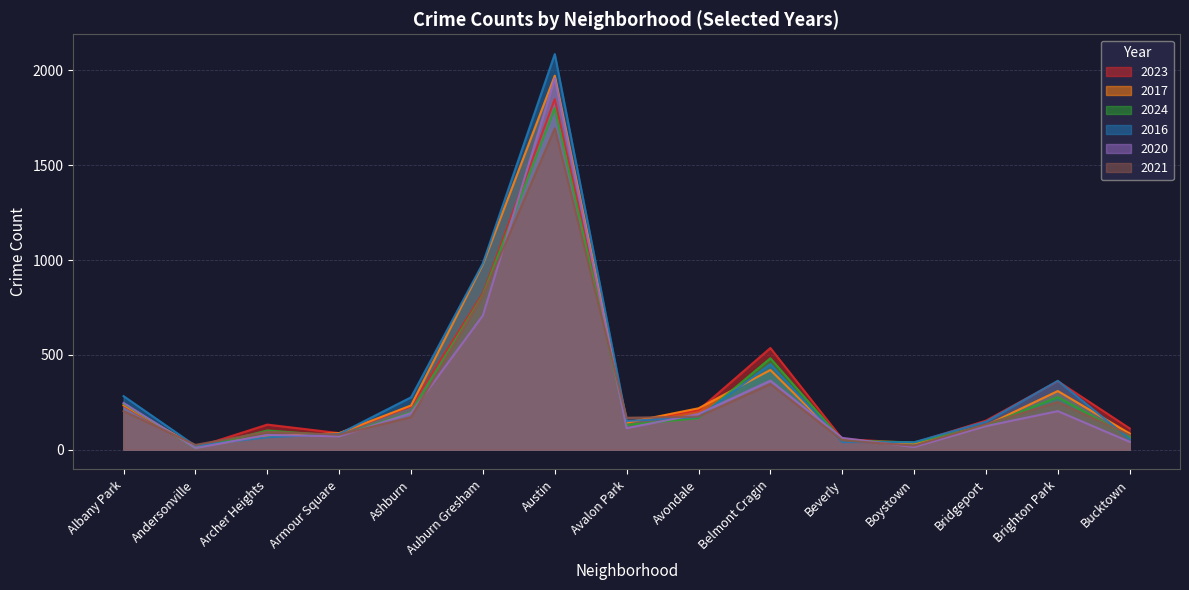

True or false: 2021 has more than 2 interior local peaks.

True